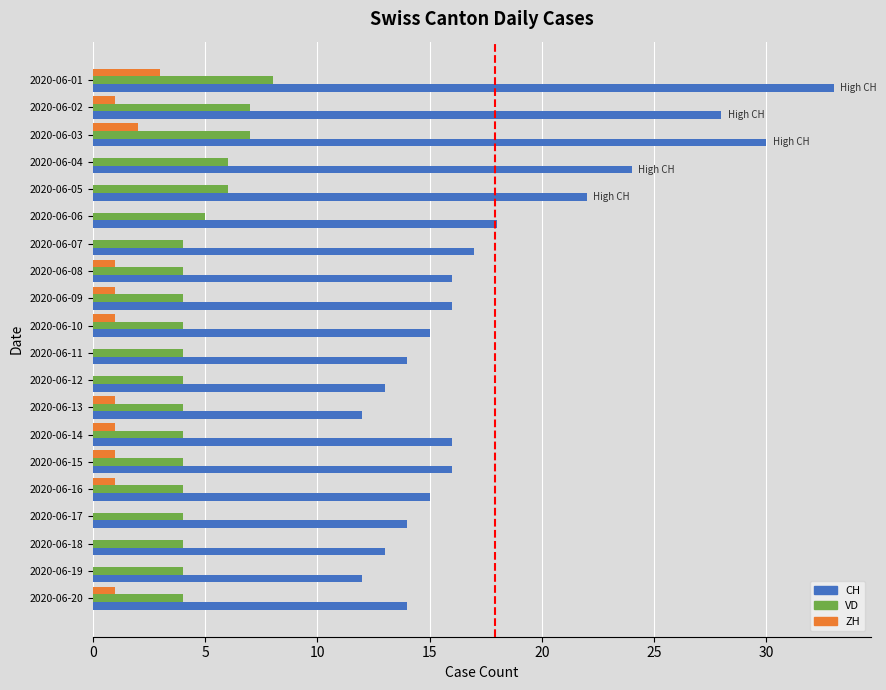

True or false: CH has a value of 17 at 2020-06-07.

True